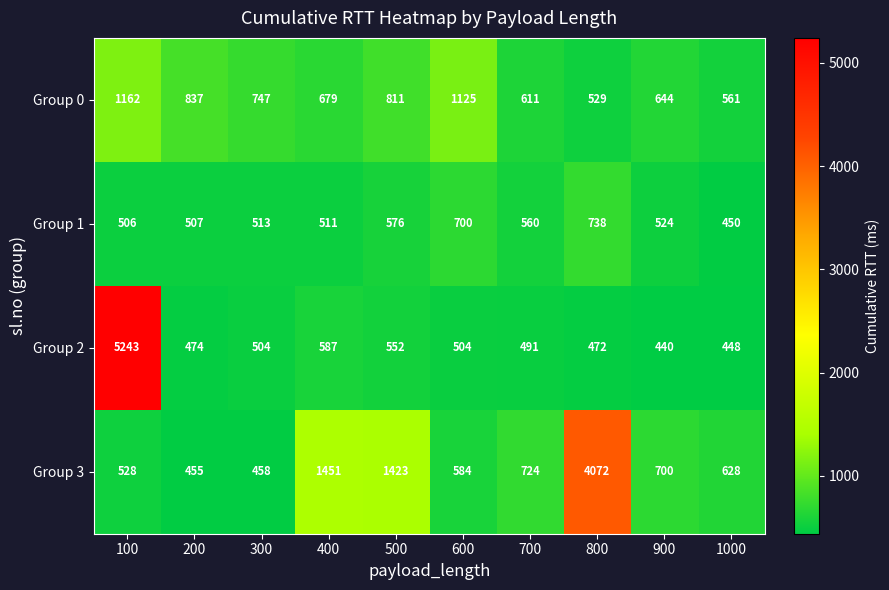

Which series has the widest spread of values?

Group 2